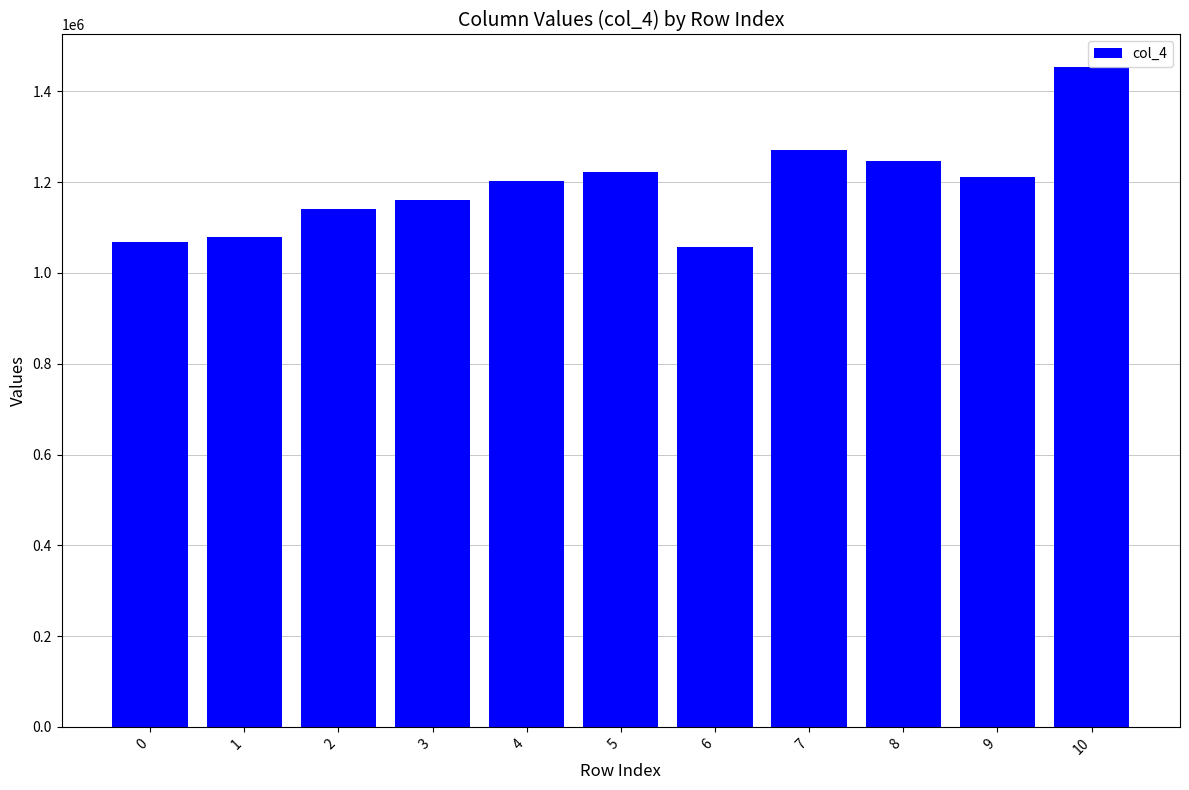

How many distinct data groups are displayed?

1